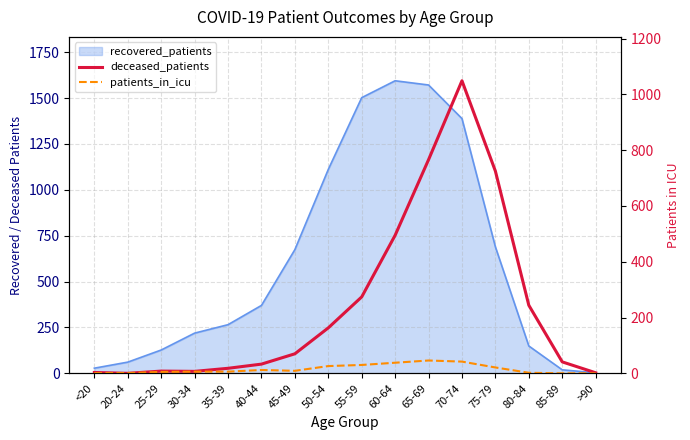

True or false: deceased_patients and patients_in_icu cross at least once.

True